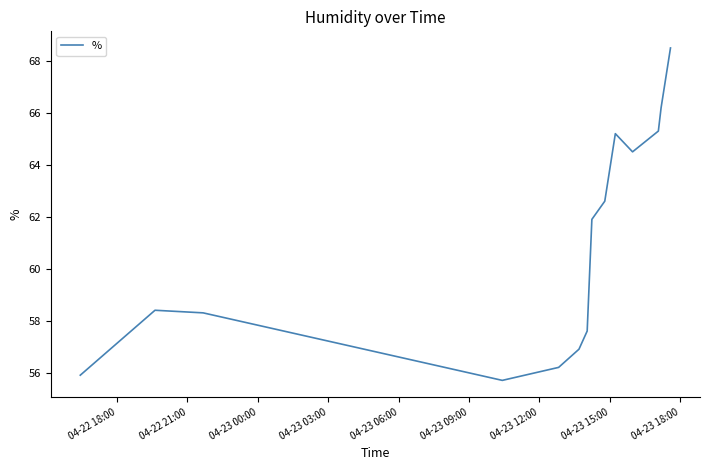

What is the difference between the maximum and second lowest values?

12.6